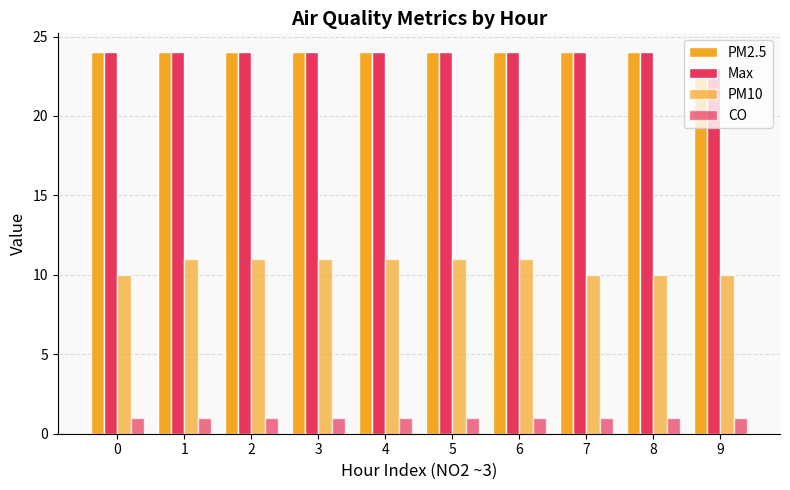

Rank the series by their maximum value, from highest to lowest.

PM2.5, Max, PM10, CO